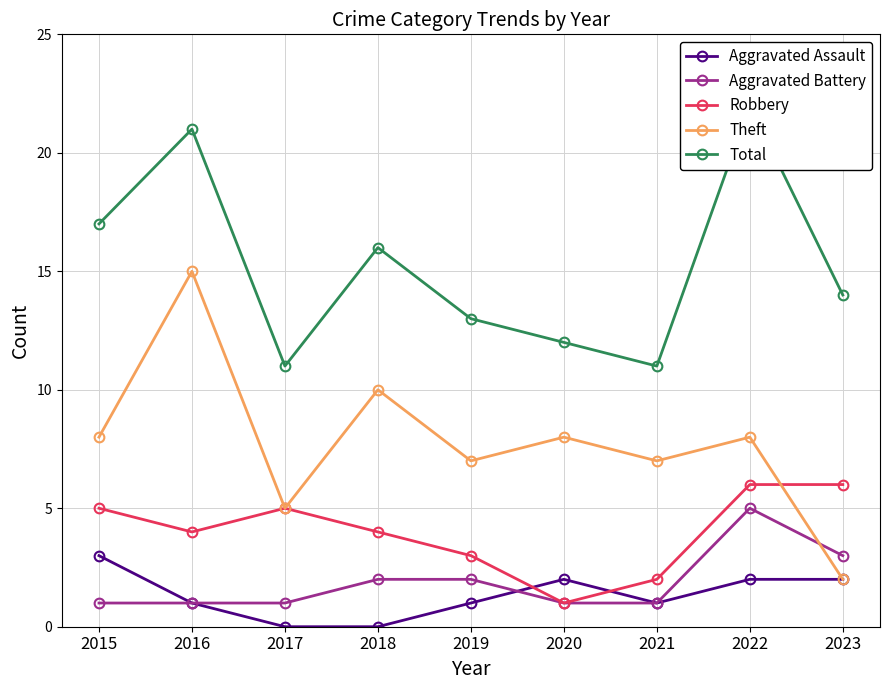

What are all the series names shown in the legend?

Aggravated Assault, Aggravated Battery, Robbery, Theft, Total